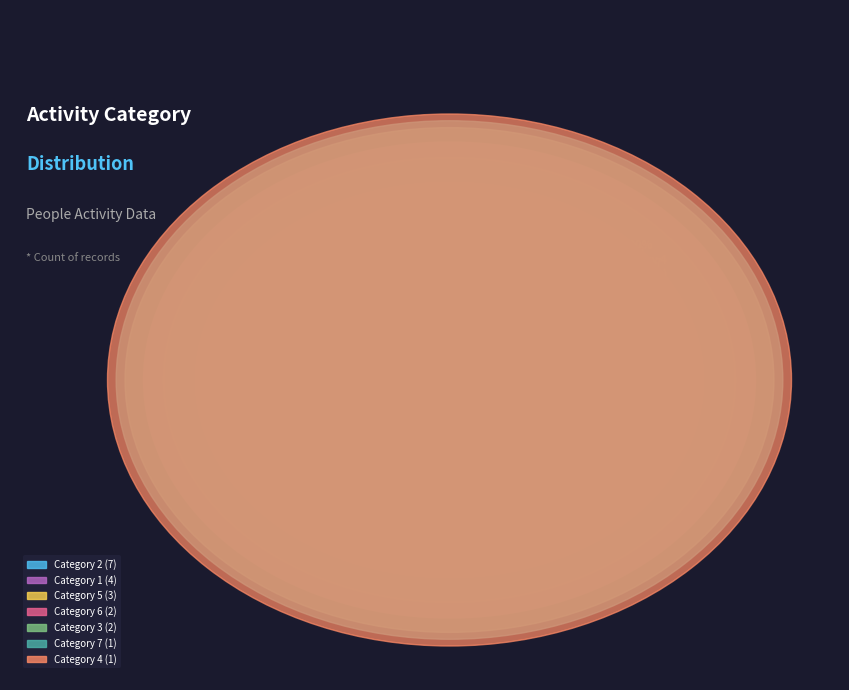

Which slice is the smallest?

4